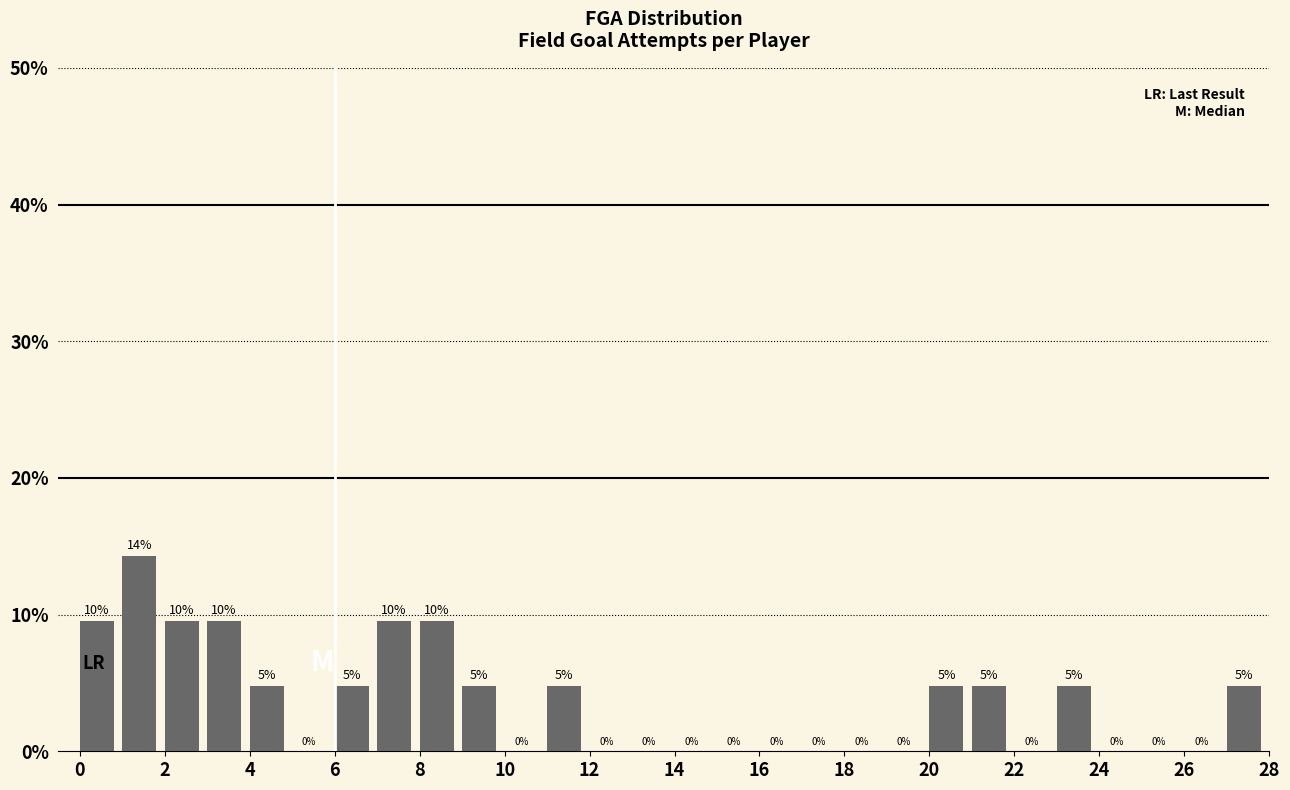

Over which range of the x-axis is the bar tallest?

1 to 2